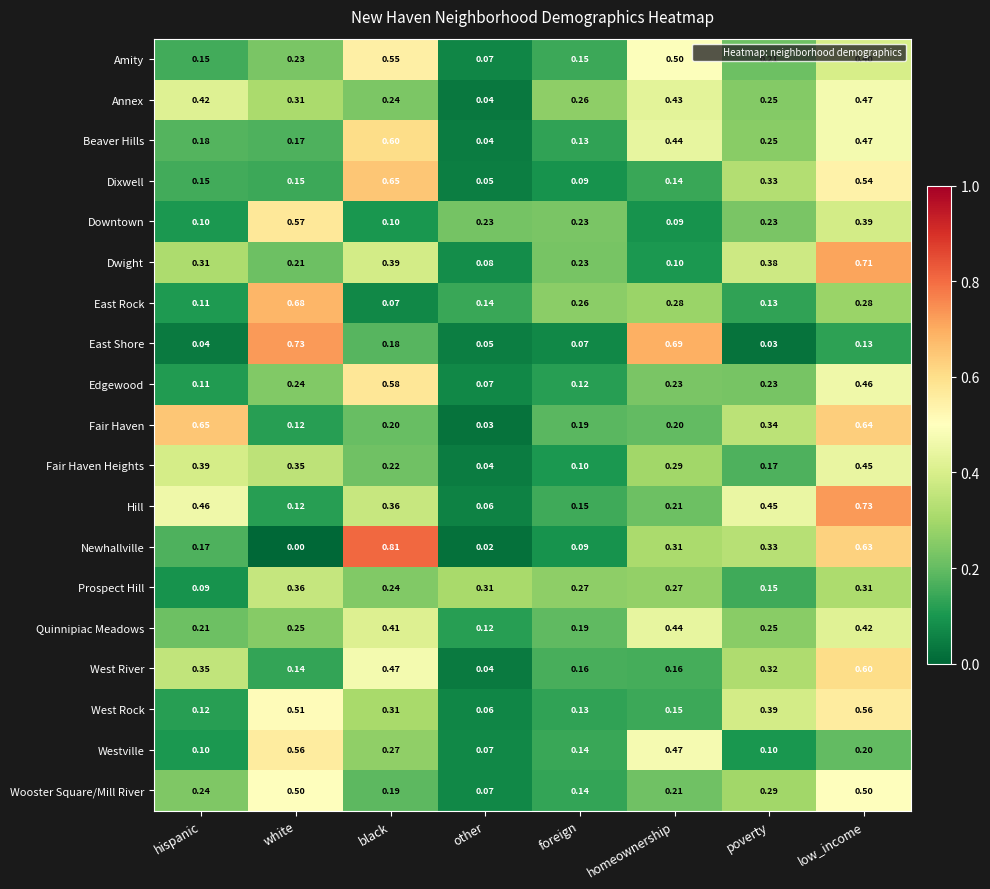

Which series has the largest range (max minus min)?

Newhallville